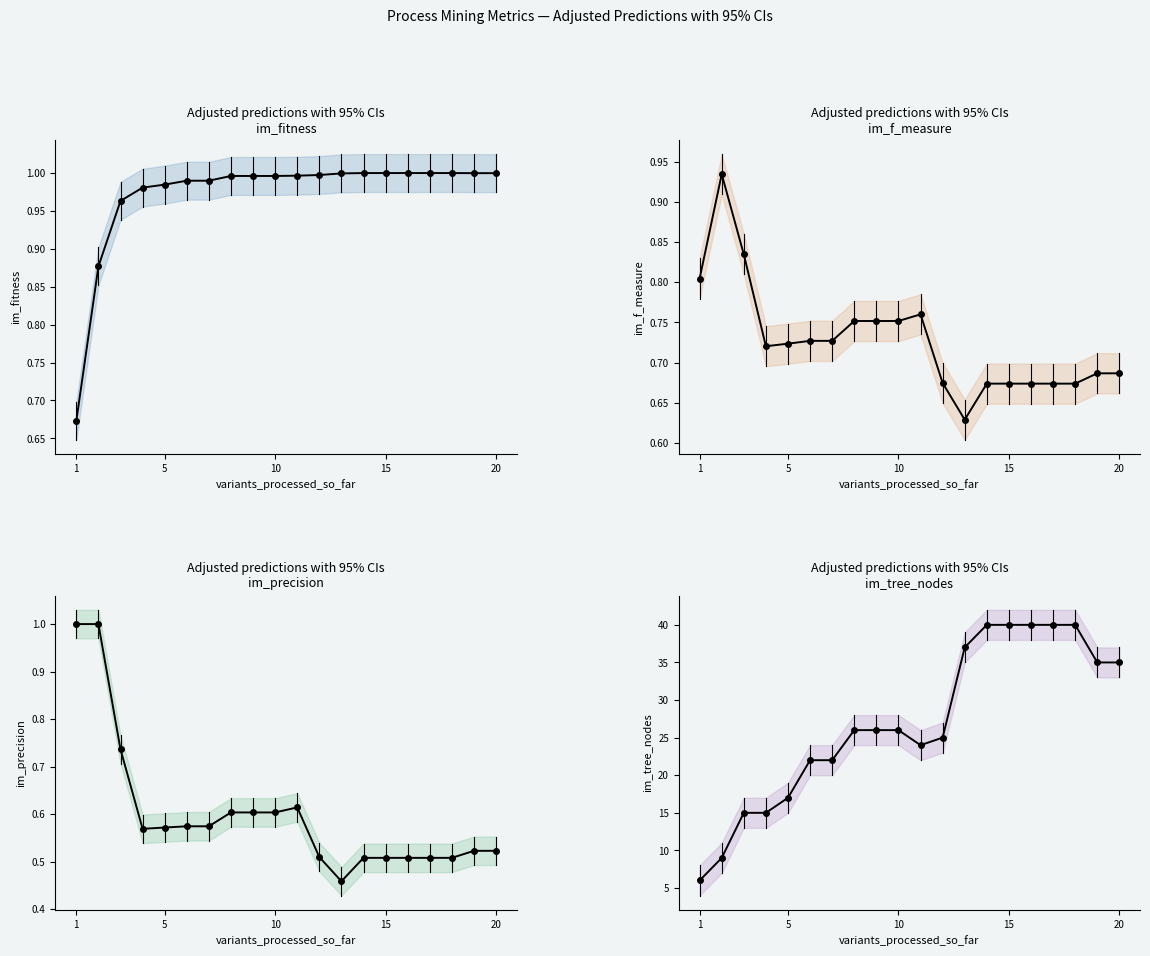

The value of im_tree_nodes at 17 is 24.2. True or false?

False